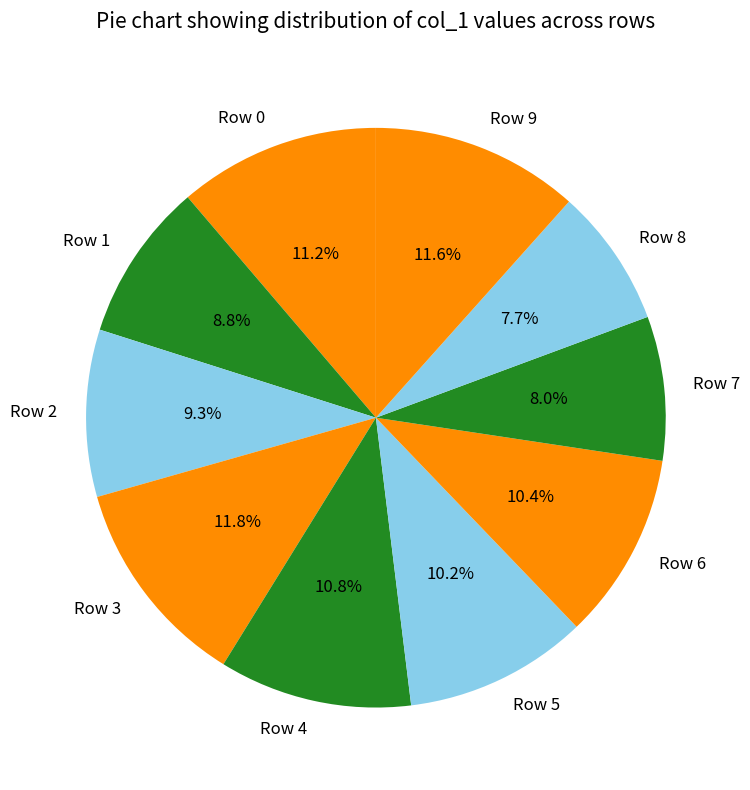

Which has a higher value, Row 9 or Row 5?

Row 9